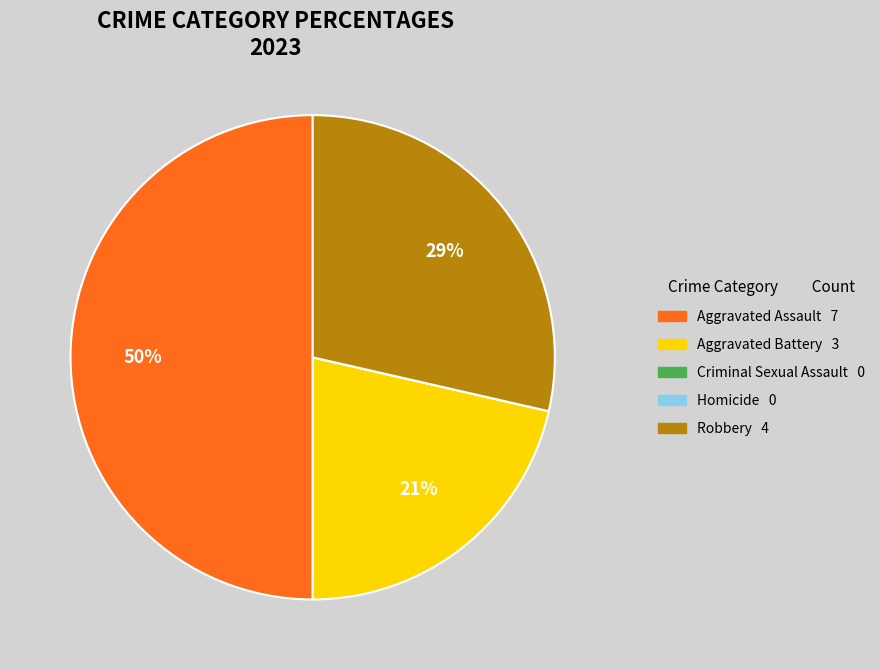

The Aggravated Battery slice represents 21% of the pie. True or false?

True